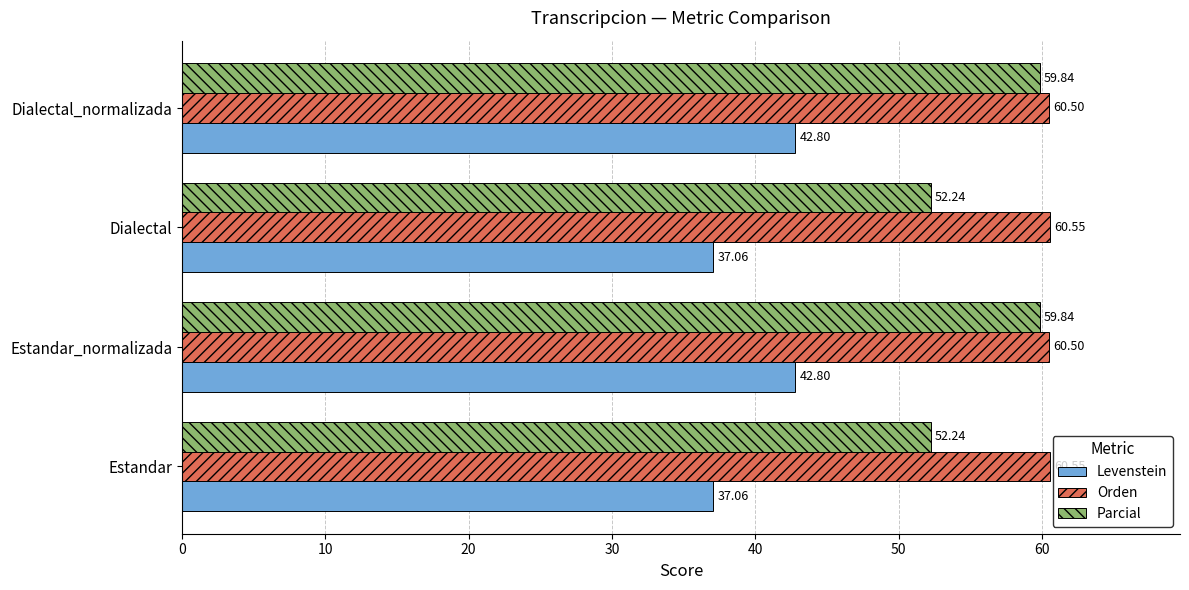

Rank the series by their maximum value, from lowest to highest.

Levenstein, Parcial, Orden